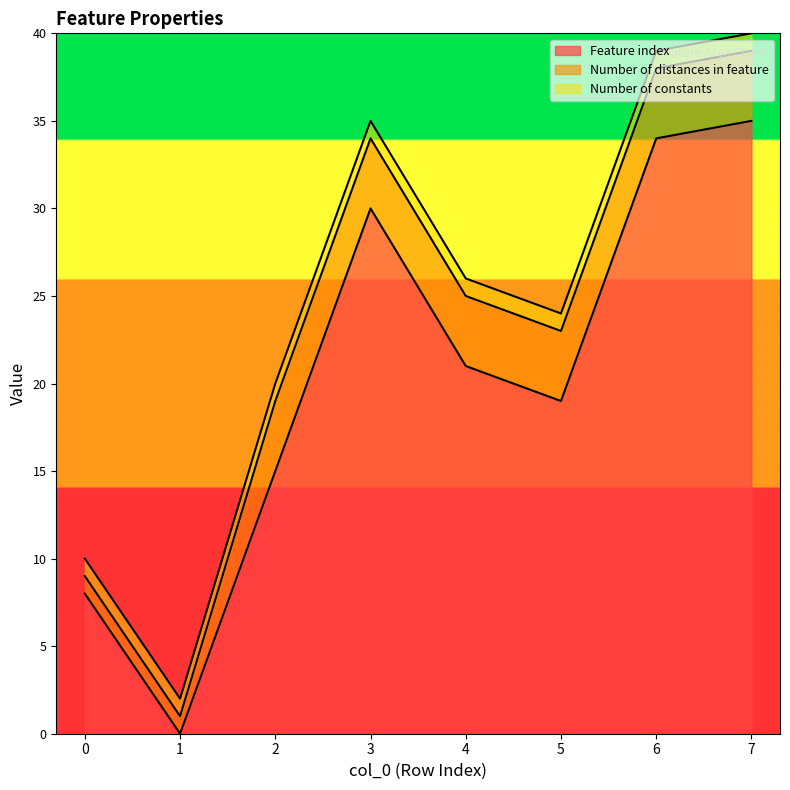

What is the highest value of the Feature index series?

35